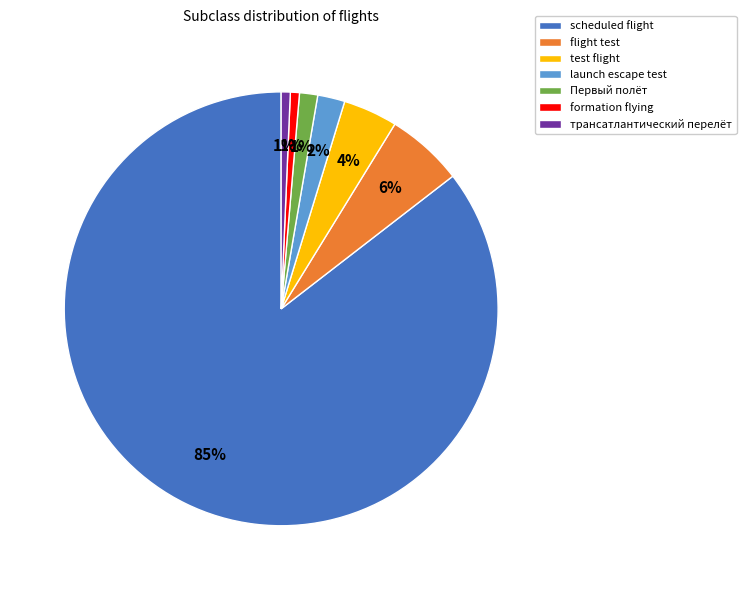

What is the majority slice?

scheduled flight